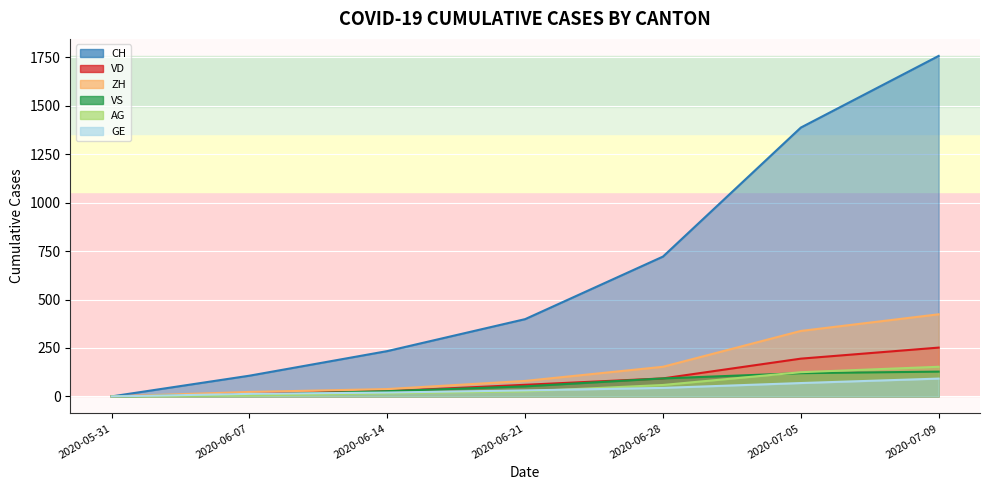

Reading left to right, extract all data points from this chart.

CH: 0	107	234	399	722	1388	1758
VD: 0	15	27	60	93	195	252
ZH: 0	23	38	80	153	338	424
VS: 0	9	27	52	93	120	128
AG: 0	5	16	26	59	125	153
GE: 0	13	20	31	44	69	92